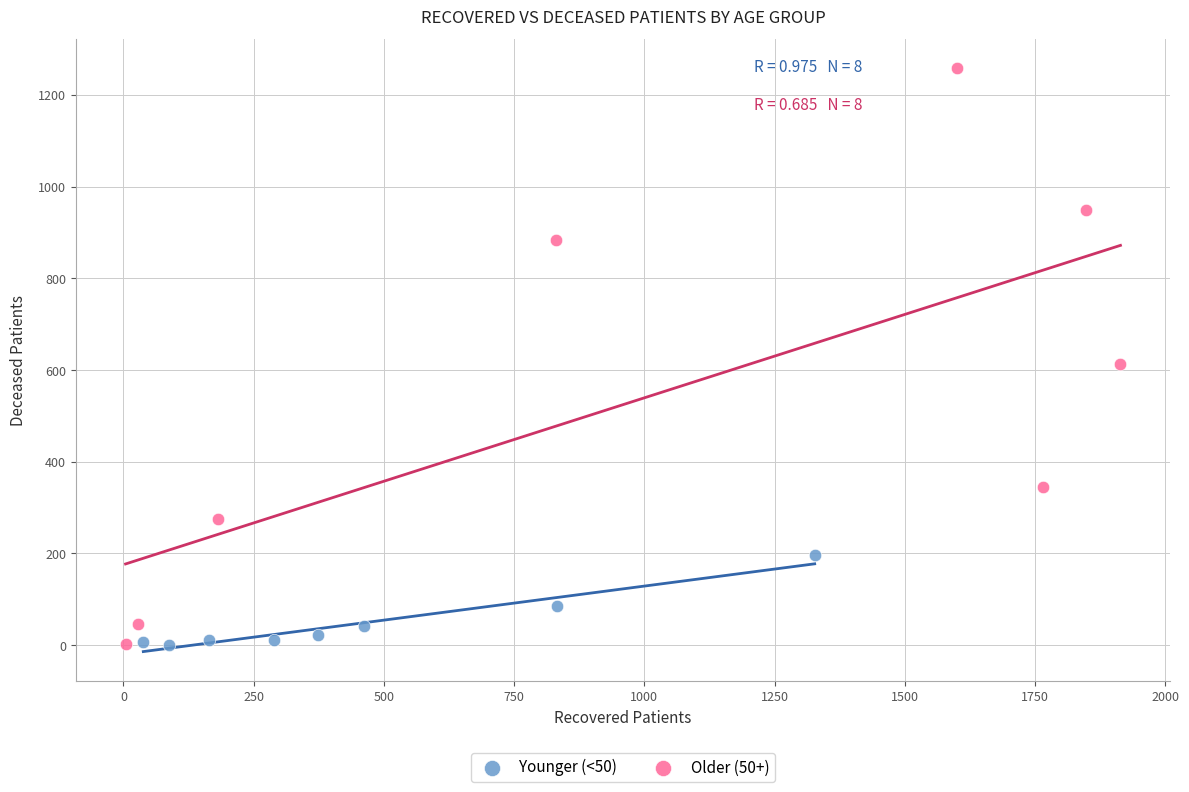

Which series contains the highest Y value?

Older (50+)